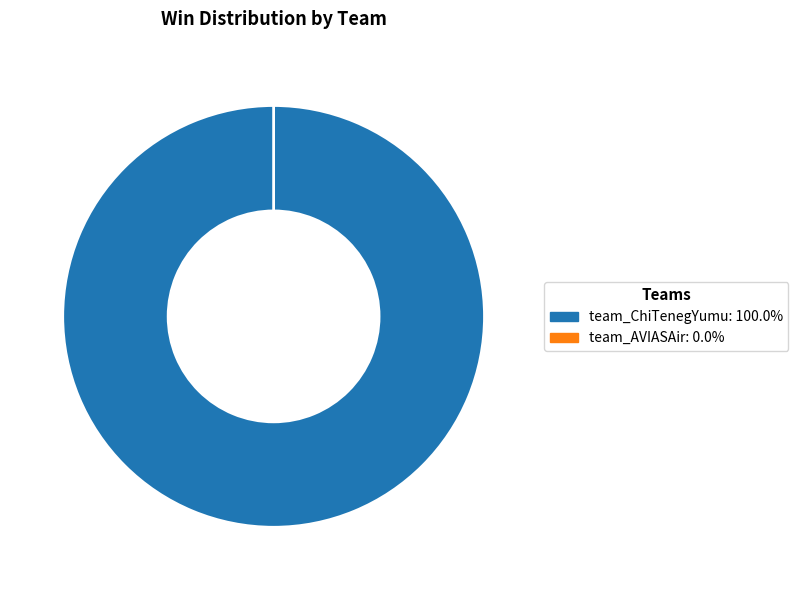

Count the number of slices in the pie.

2